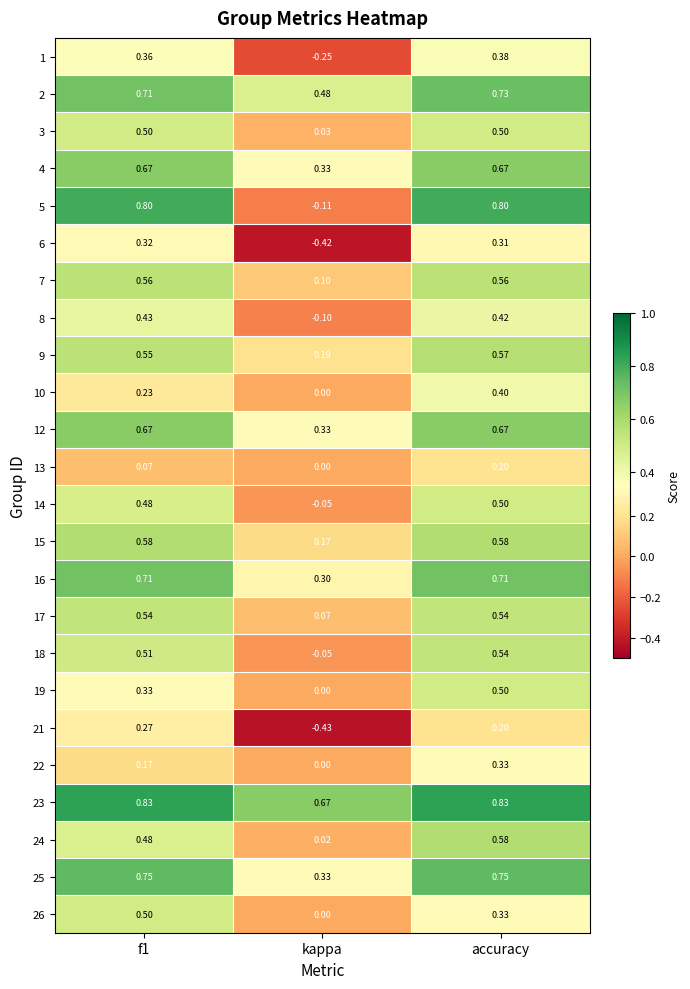

What is the total value across all series at accuracy?

12.6